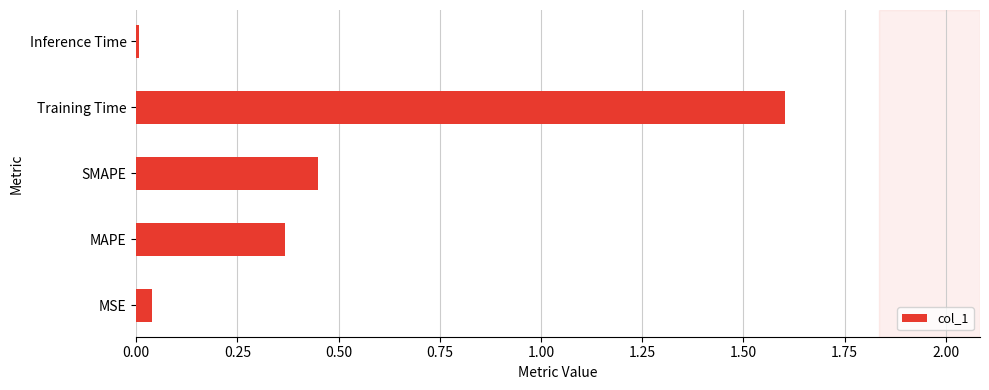

What is the sum of all values?

2.5